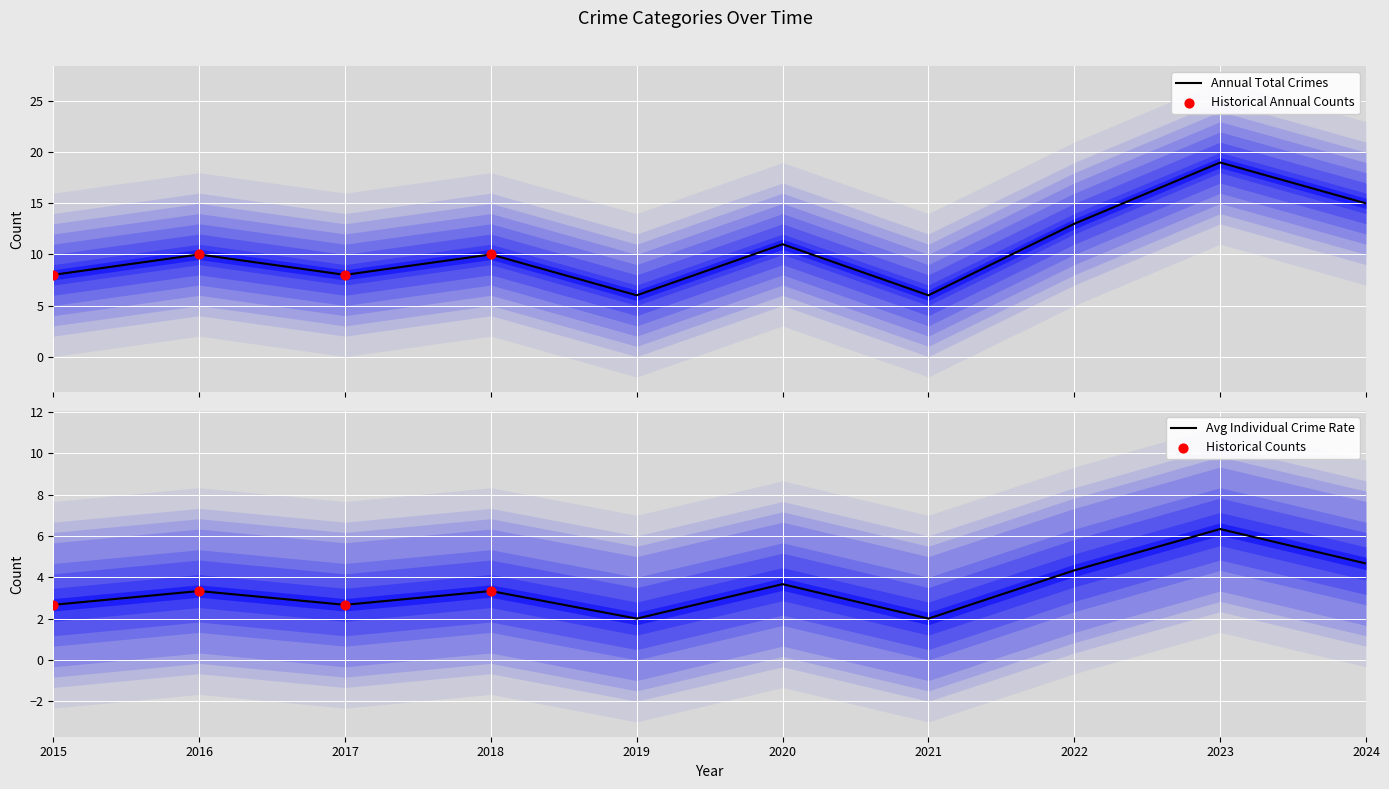

True or false: Avg Individual Crime Rate has a value of 6.0 at 2018.

False